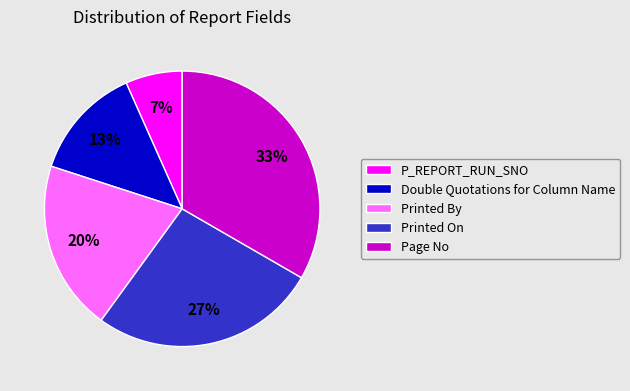

To the nearest percent, what is the average slice percentage?

20%